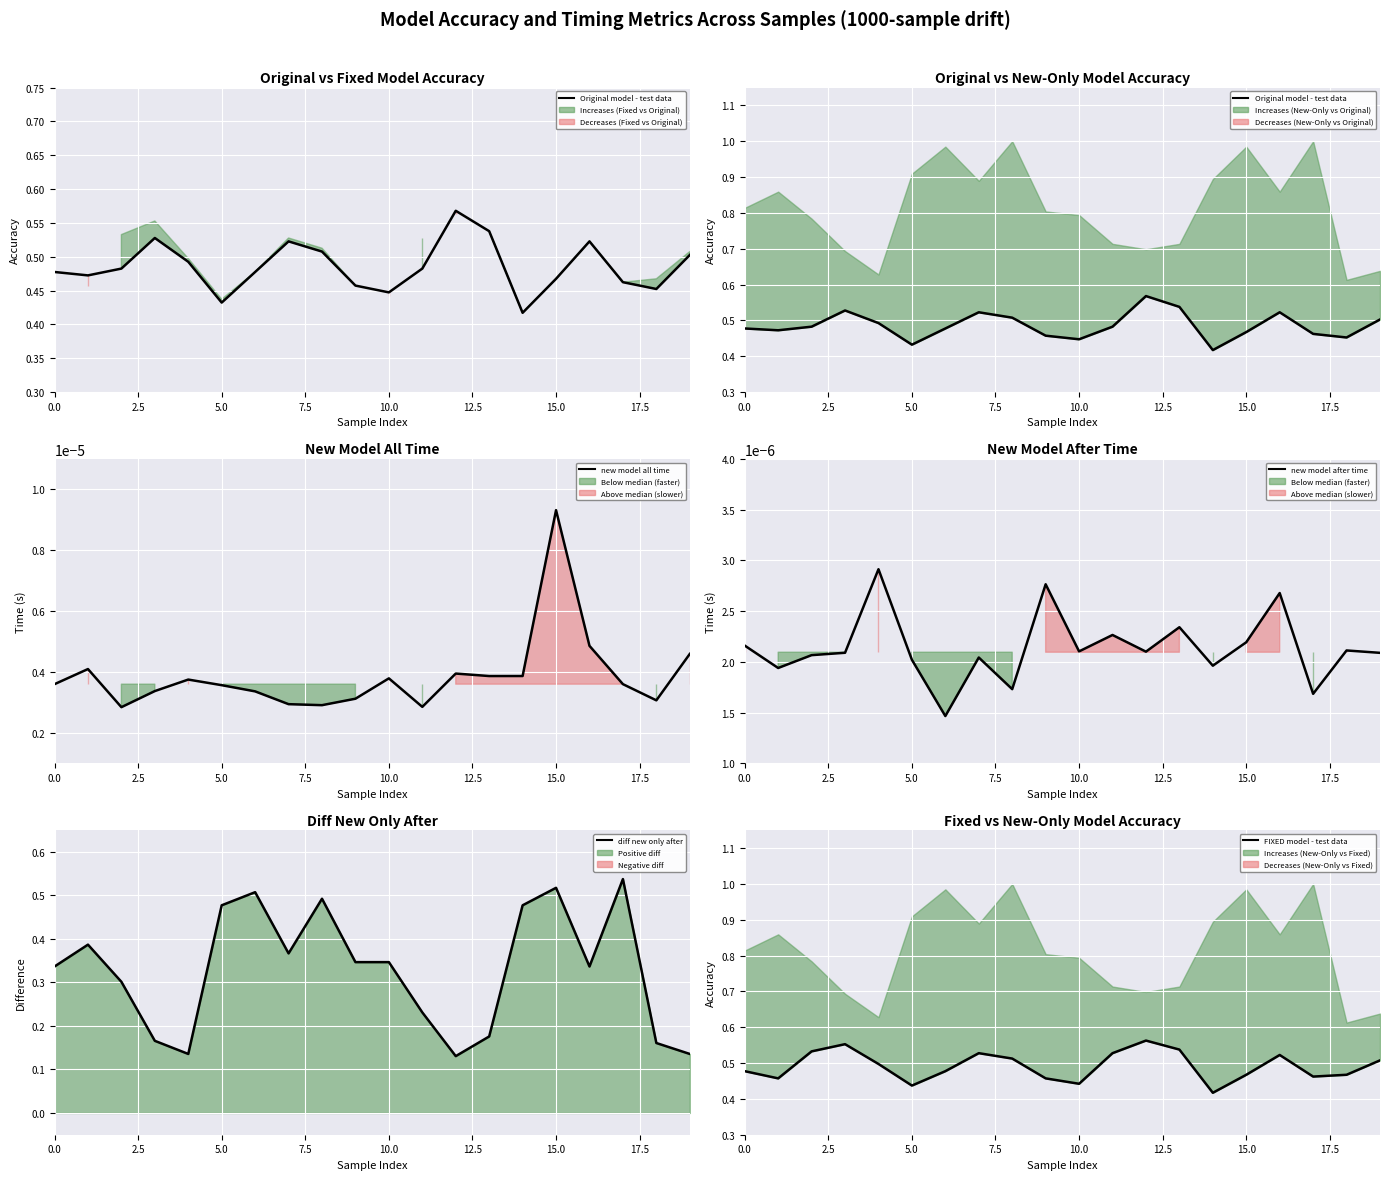

List the series in order of their peak value, lowest first.

new model after time, new model all time, diff new only after, accuracy FIXED model - test data, accuracy original model - test data